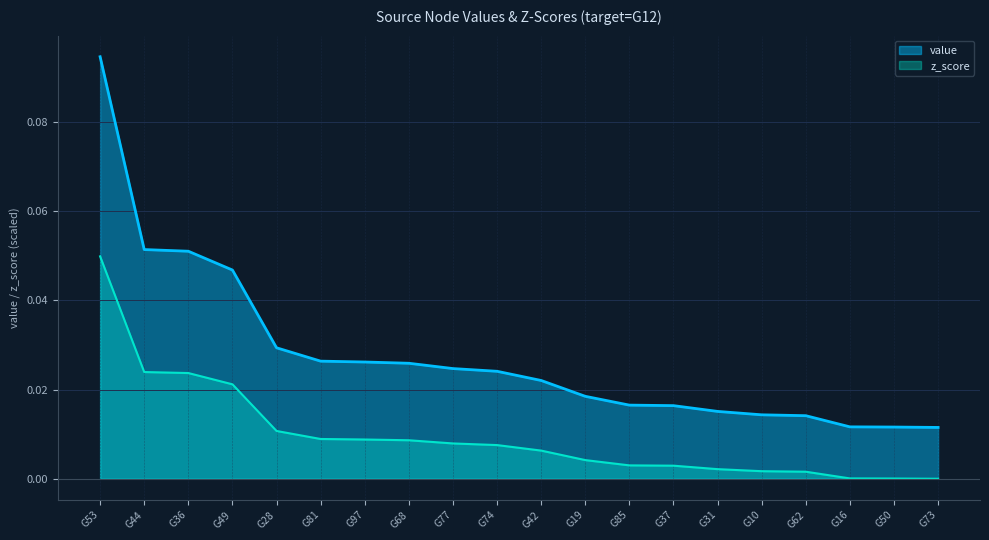

True or false: z_score and value intersect in this chart.

False